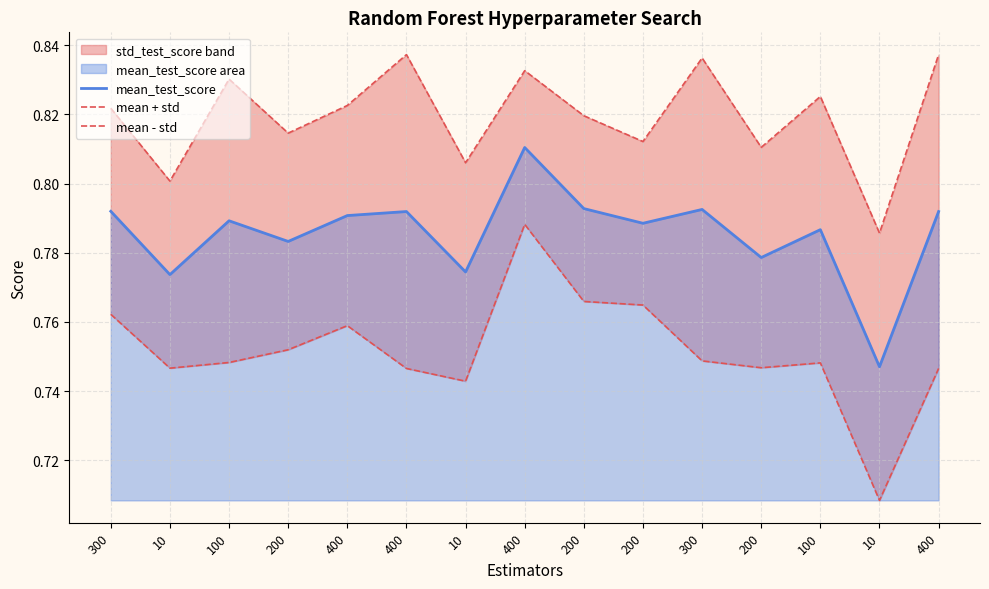

Reading left to right, list all the values displayed in this chart.

mean_test_score: 0.8	0.8	0.8	0.8	0.8	0.8	0.8	0.8	0.8	0.8	0.8	0.8	0.8	0.7	0.8
mean + std: 0.8	0.8	0.8	0.8	0.8	0.8	0.8	0.8	0.8	0.8	0.8	0.8	0.8	0.8	0.8
mean - std: 0.8	0.7	0.7	0.8	0.8	0.7	0.7	0.8	0.8	0.8	0.7	0.7	0.7	0.7	0.7